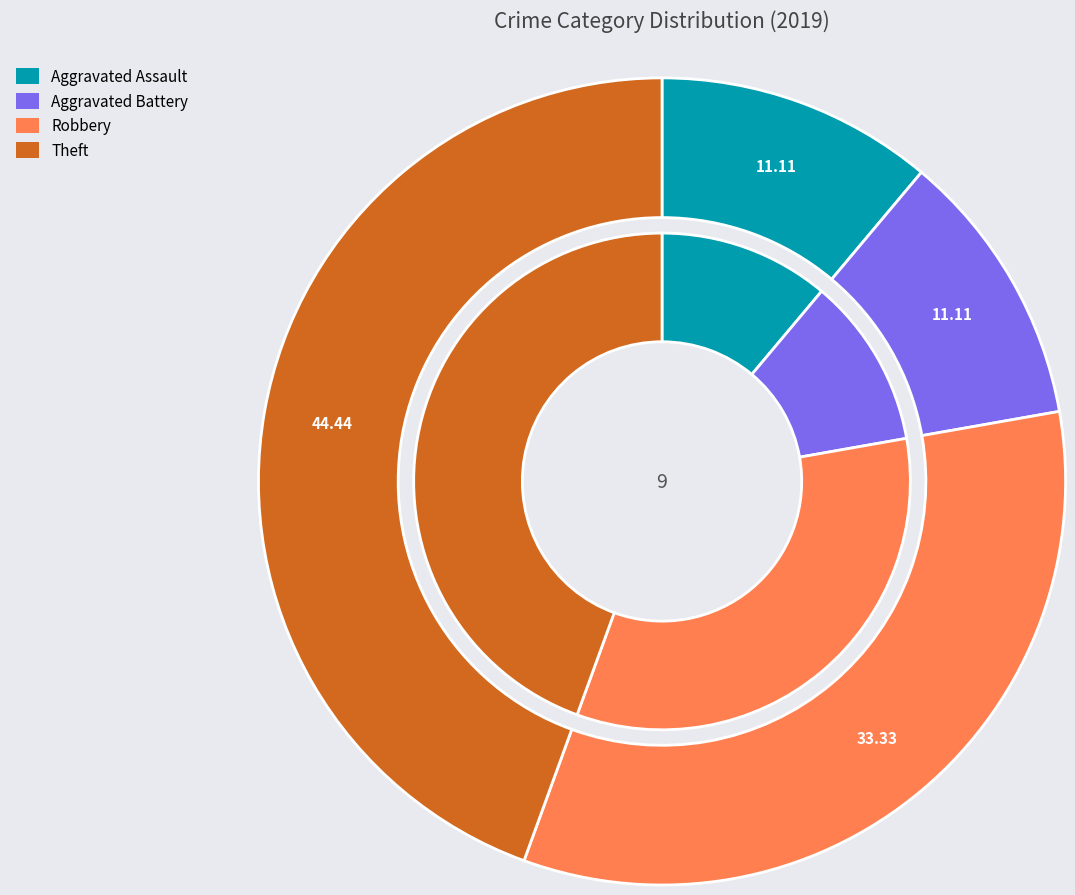

To the nearest percent, what is the difference between the largest and smallest slice percentages?

33%